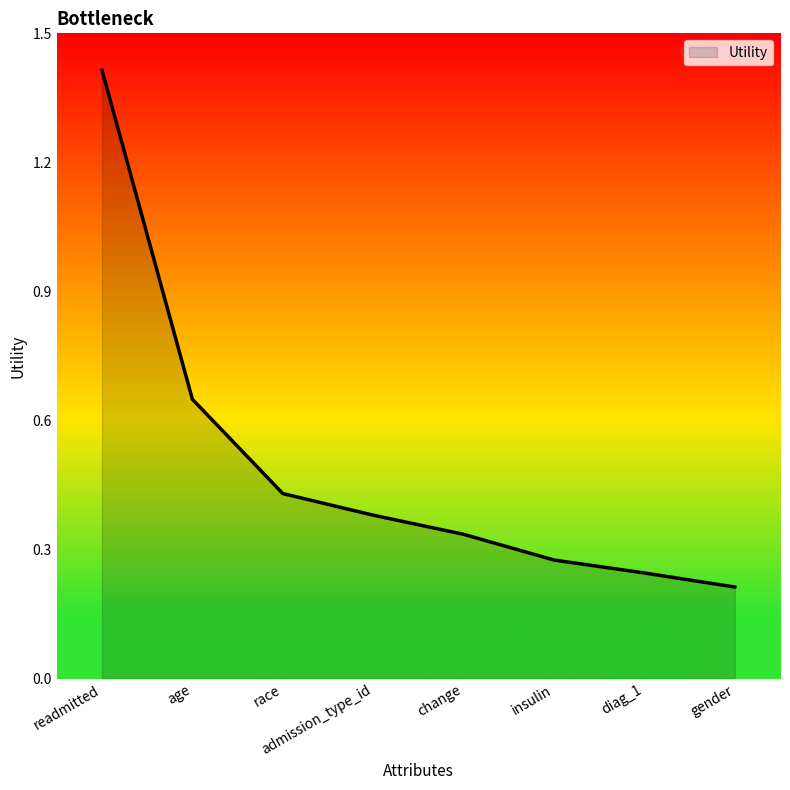

At which category does the chart reach its peak across all series?

readmitted